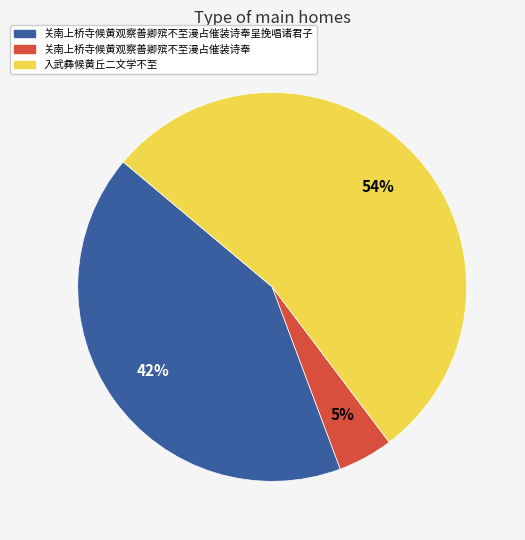

Is there any slice that represents more than half of the pie?

Yes